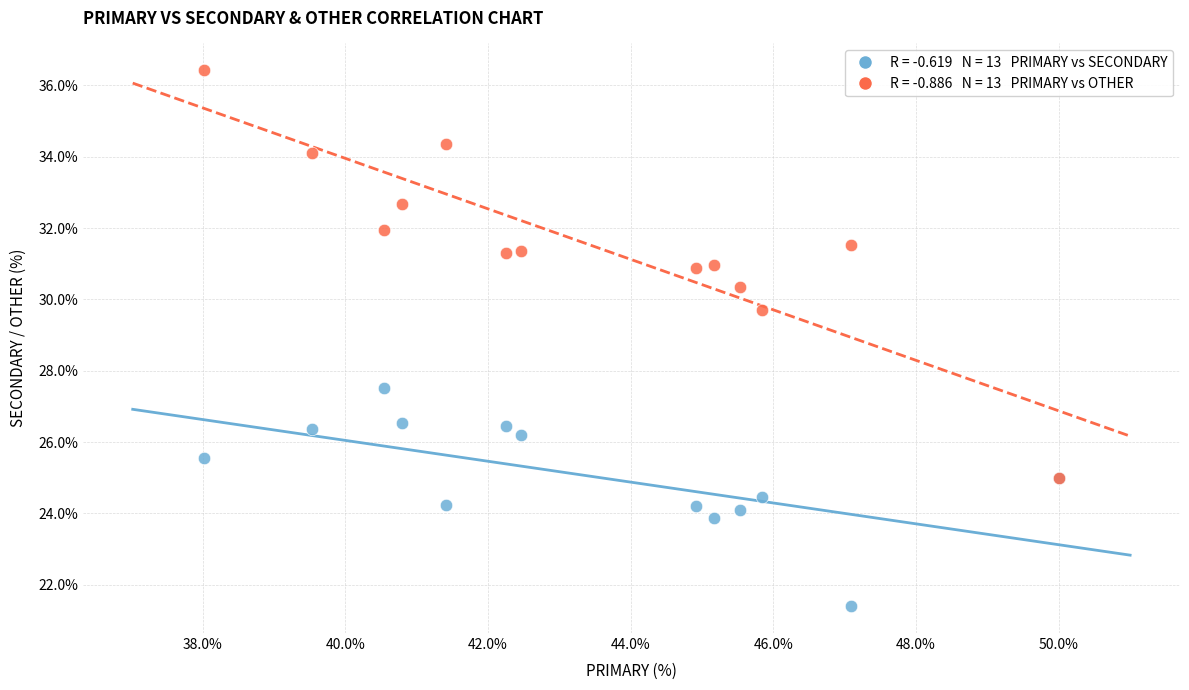

Across all series, what Y value is closest to 28?

27.5